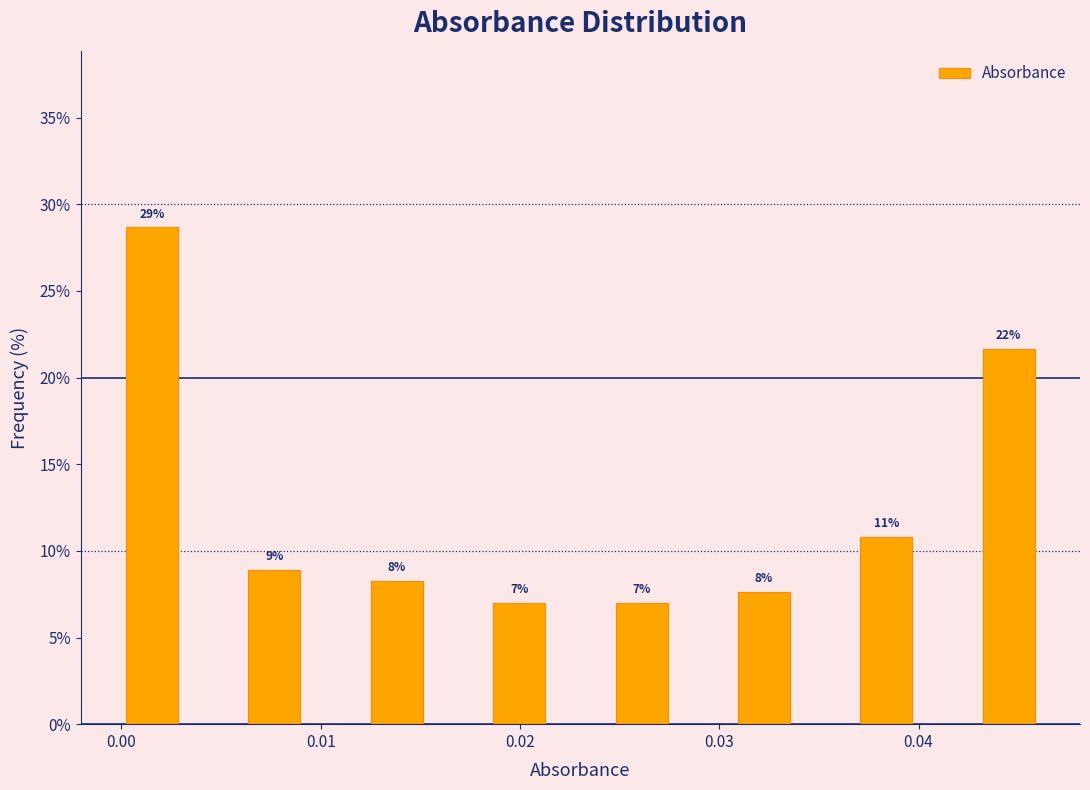

Read against the x-axis, roughly where is the centre of the tallest bar?

0.002